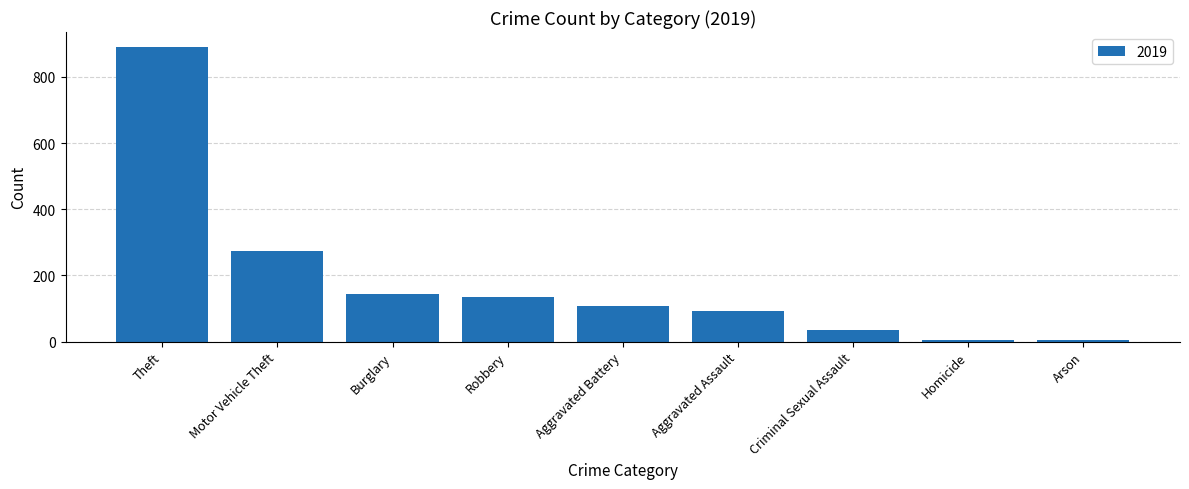

Approximately how many times larger is the value at Aggravated Assault compared to Robbery?

0.7